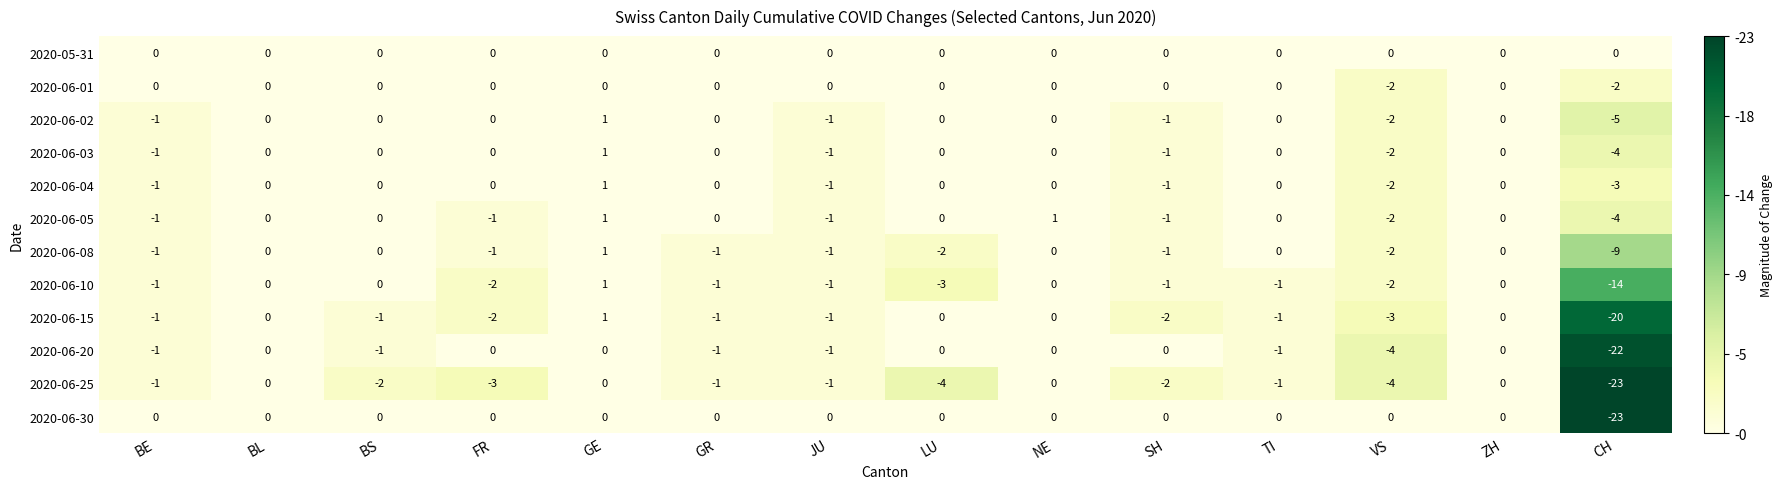

What is the difference between the second highest and minimum values in the 2020-06-04 series?

3